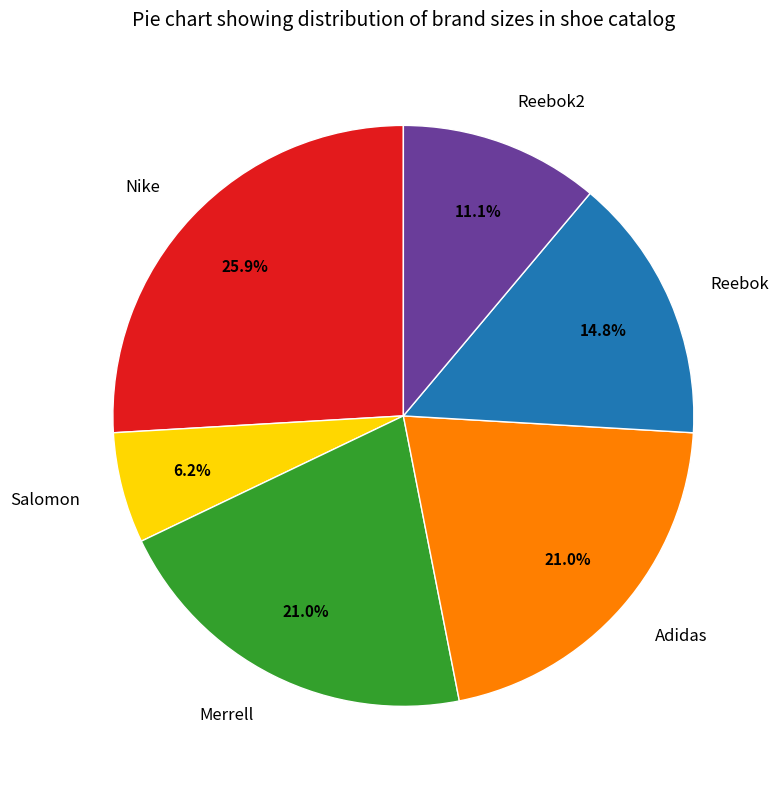

Combined, do Merrell and Nike account for over 50%?

No